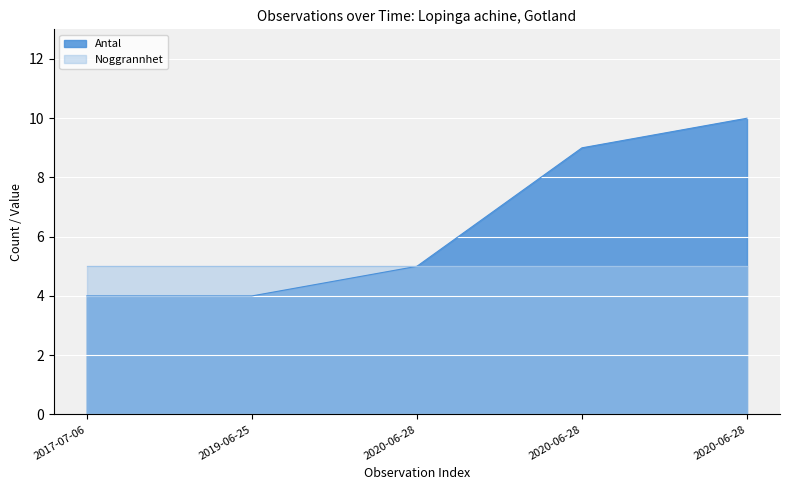

True or false: the data has more than 0 interior local peaks.

False